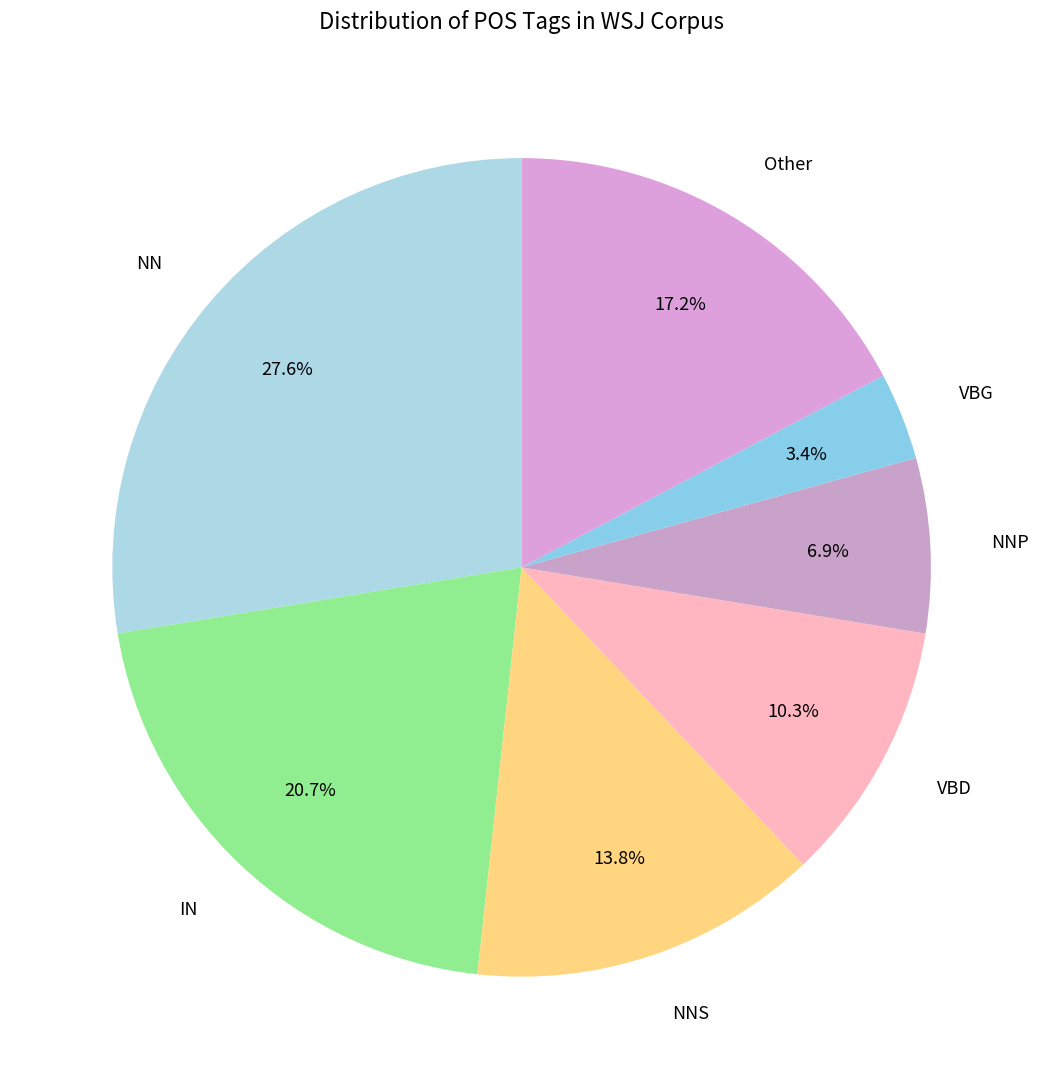

Between VBG and NNS, which is larger?

NNS